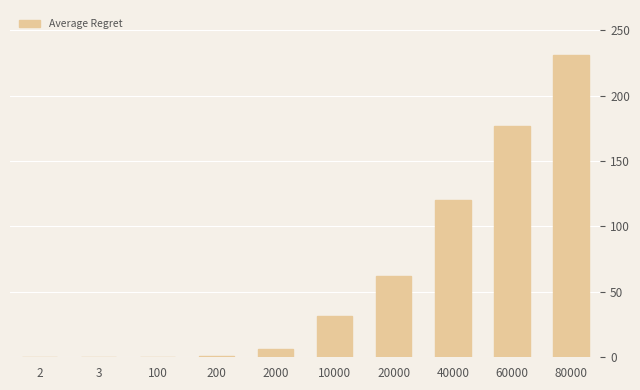

Where is the data nearest to the value 115?

40000